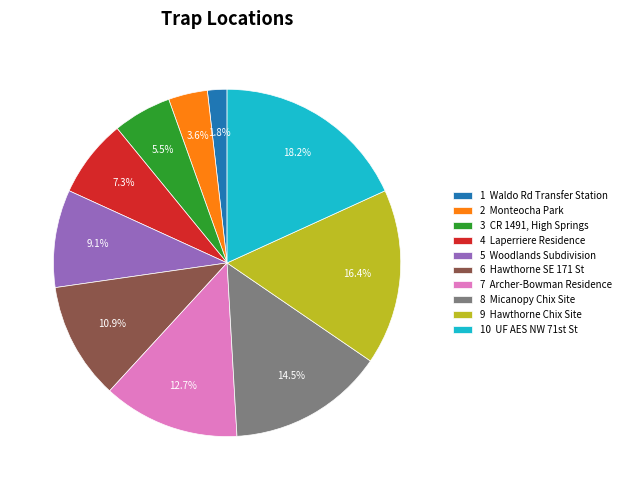

To the nearest percent, what is the difference between the largest and smallest slice percentages?

16%